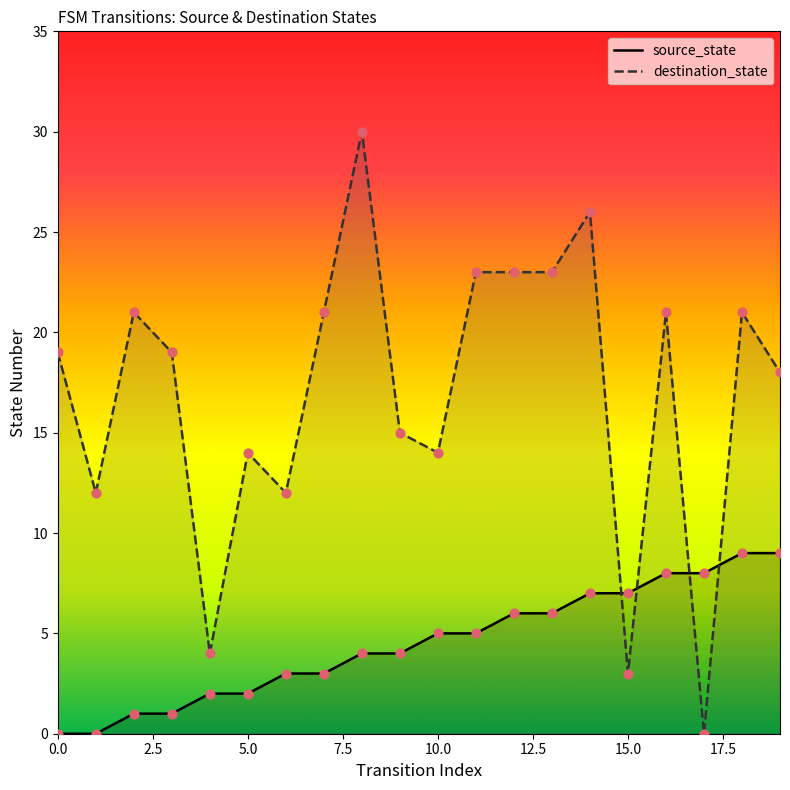

Which series has the widest spread of Y values?

destination_state